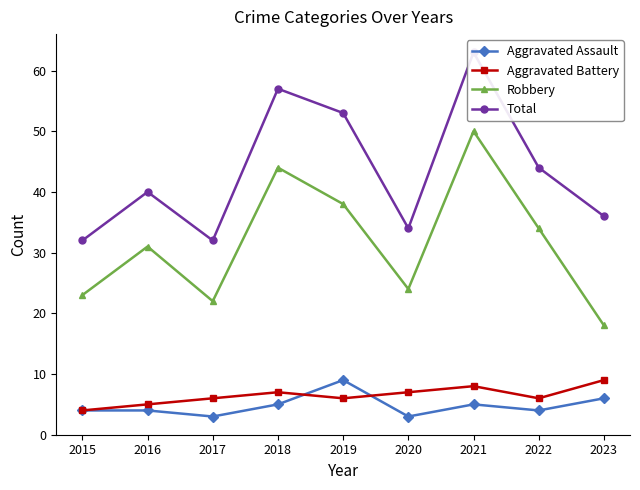

What is the average value of the Robbery series?

32